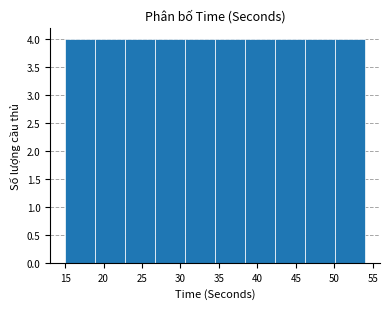

Reading left to right, transcribe this chart: for each bar, give the range it covers on the x-axis and its height. Neither the bar edges nor the heights are printed on the chart, so give them approximately, as read against the axes.

15.0 to 18.9: 4
18.9 to 22.8: 4
22.8 to 26.7: 4
26.7 to 30.6: 4
30.6 to 34.5: 4
34.5 to 38.4: 4
38.4 to 42.3: 4
42.3 to 46.2: 4
46.2 to 50.1: 4
50.1 to 54.0: 4